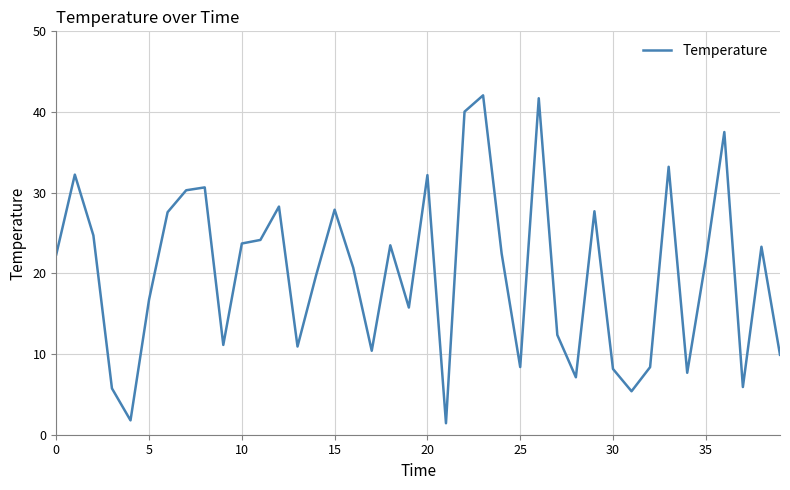

What is the minimum value shown in the chart?

1.4